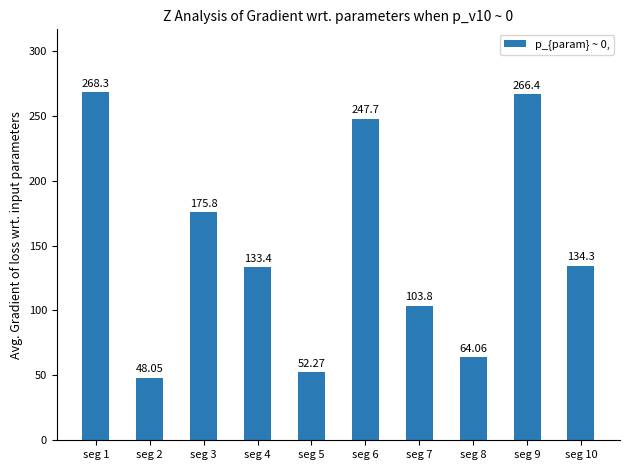

Rank the categories by value from lowest to highest.

seg 2, seg 5, seg 8, seg 7, seg 4, seg 10, seg 3, seg 6, seg 9, seg 1